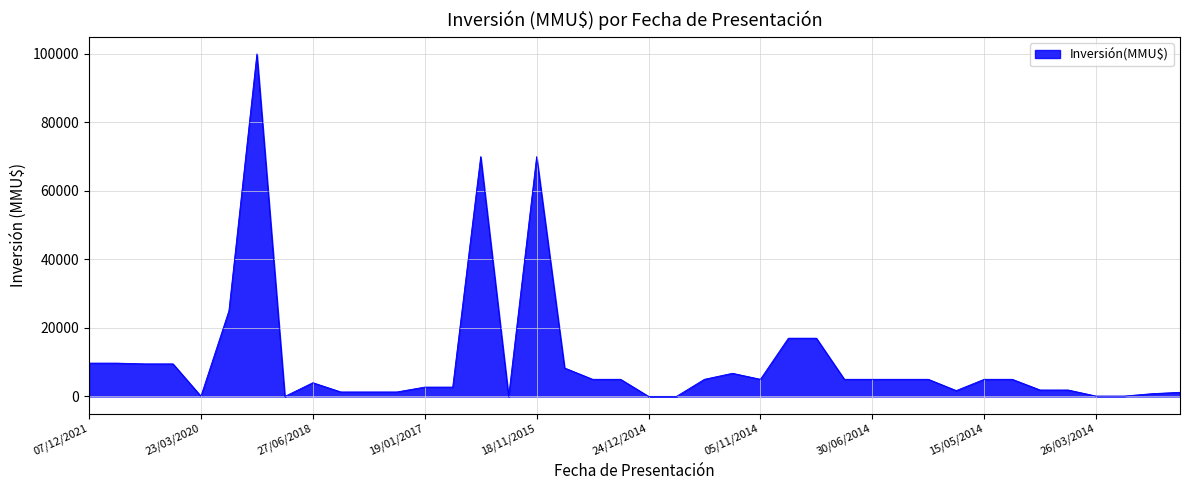

What is the difference between the maximum and minimum values?

100000